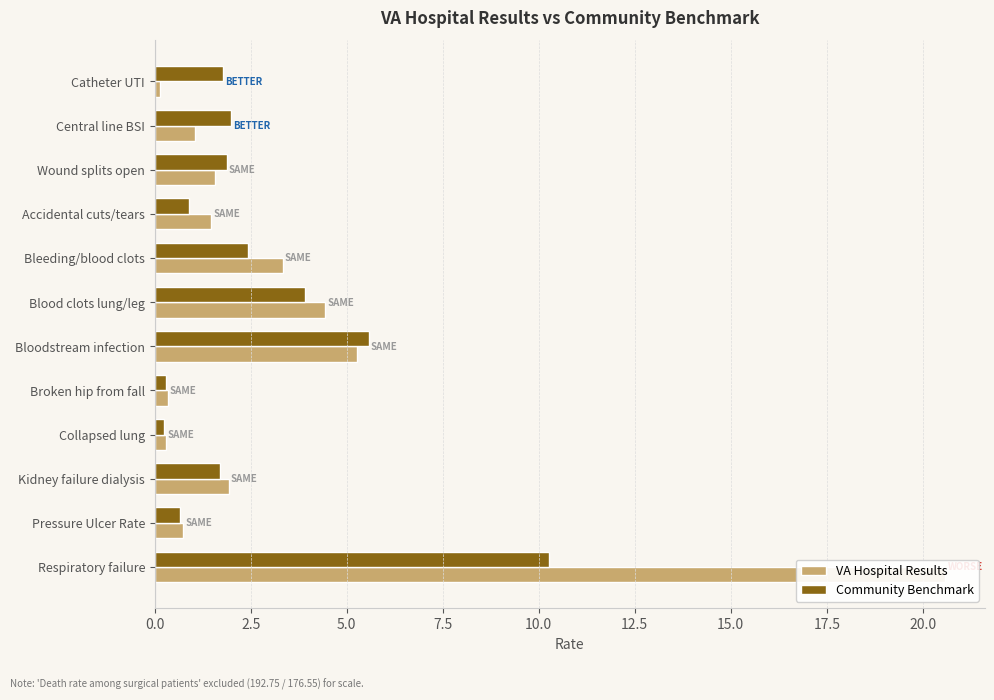

What is the sum of the Community Benchmark values at Central line BSI and Broken hip from fall?

2.3